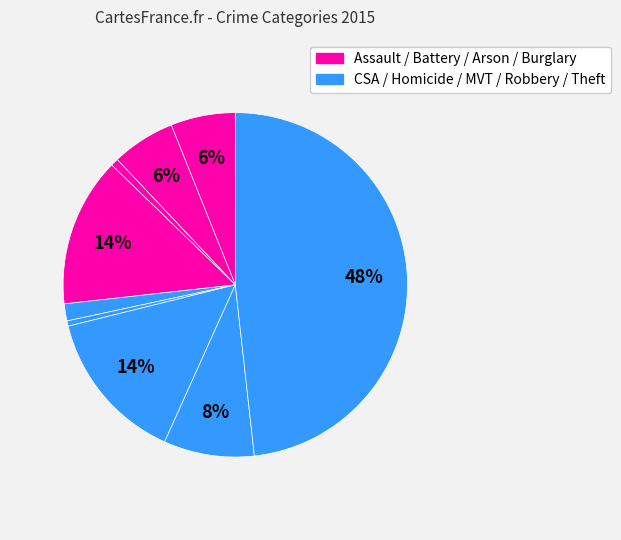

Which slice is the largest?

Theft